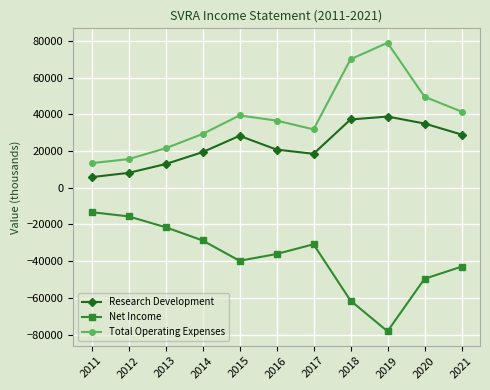

What is the total value across all series at 2016?

21300